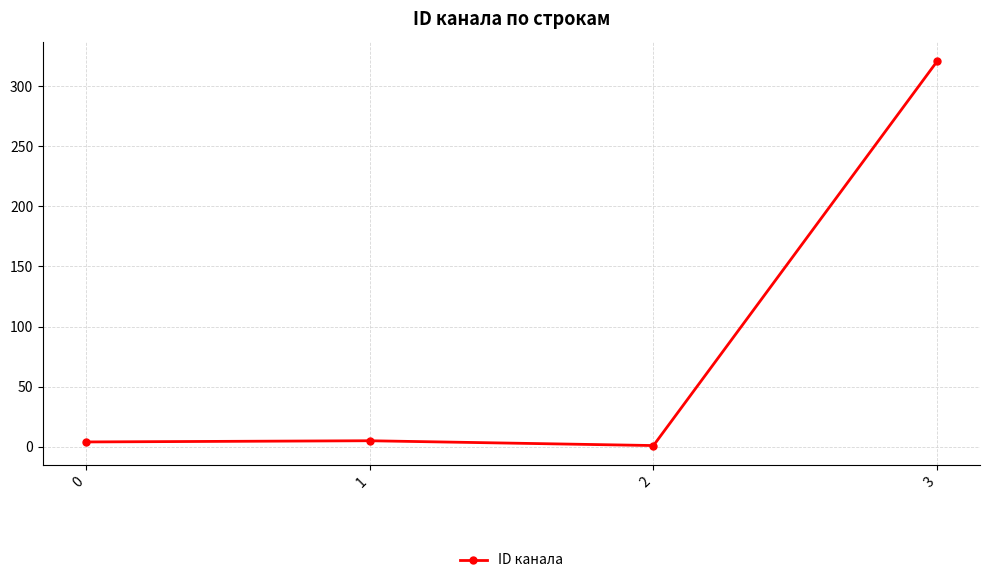

How many categories are shown in the chart?

4